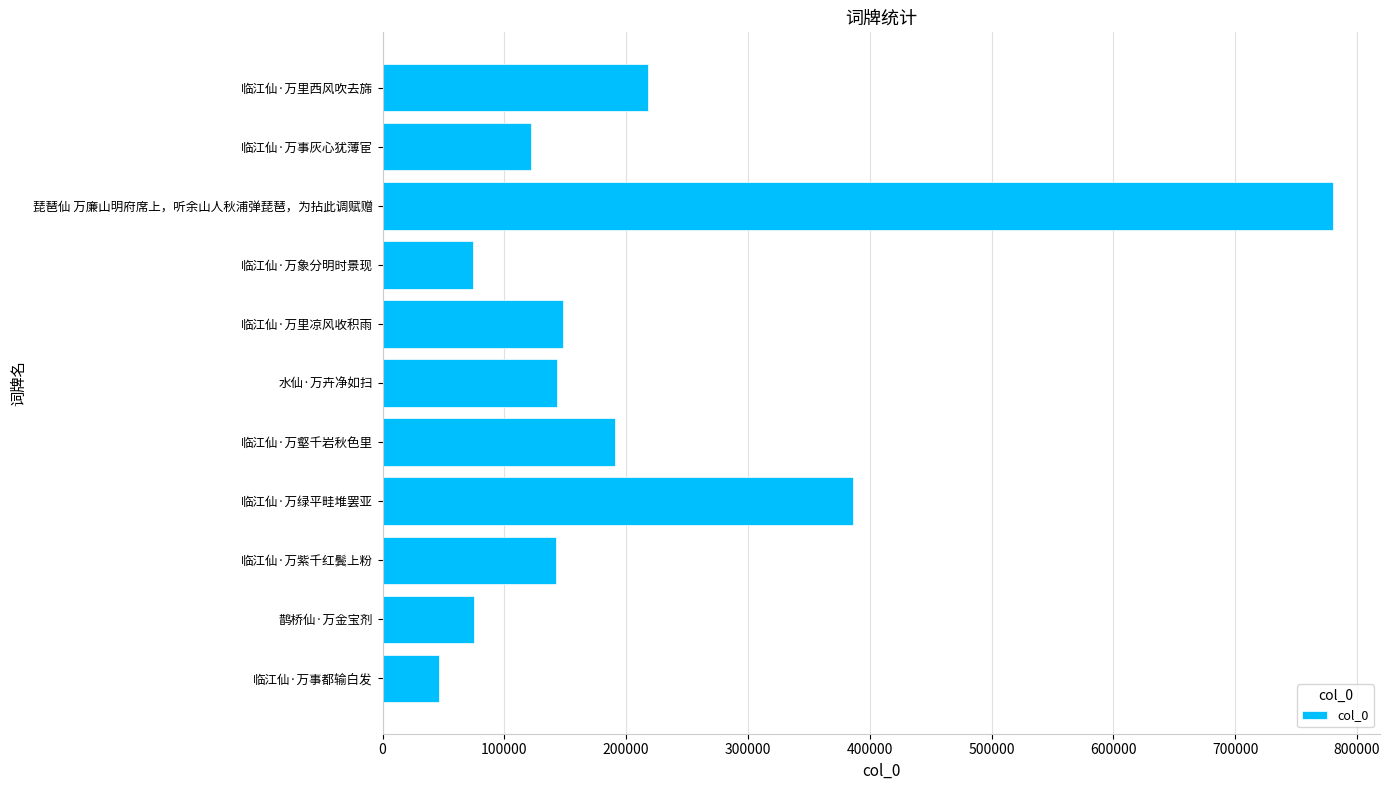

What is the ratio of the value at 临江仙·万象分明时景现 to the value at 临江仙·万事都输白发?

1.6